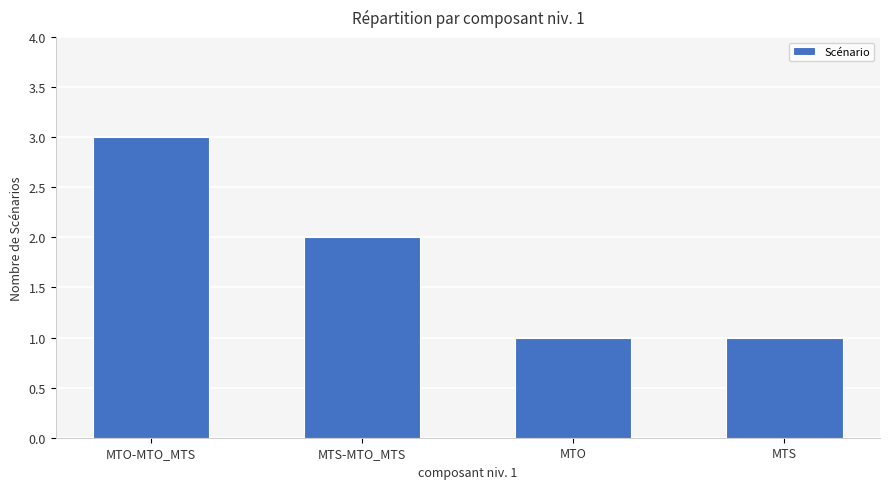

How many values are between 1 and 3?

4